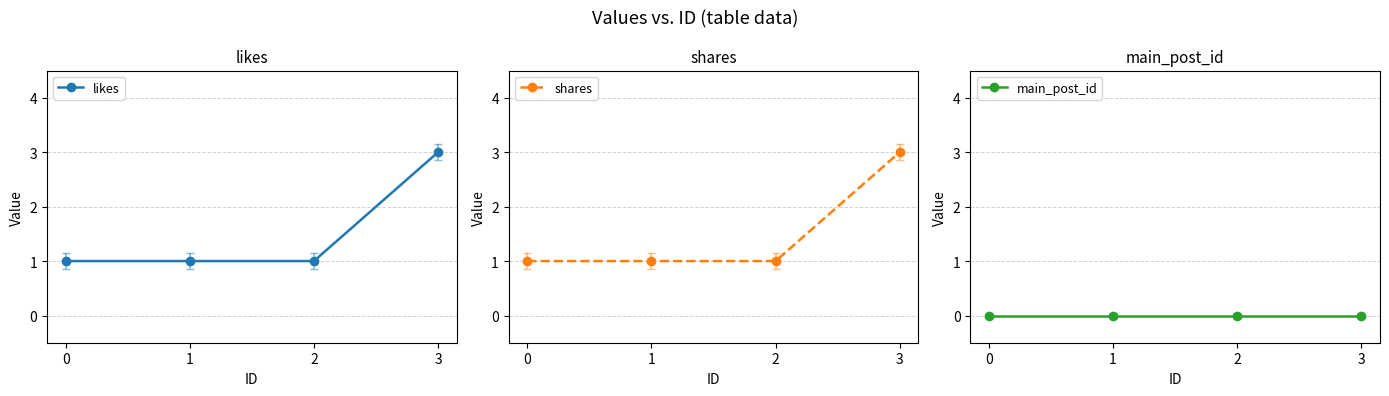

What is the difference between the maximum and minimum values in the shares series?

2